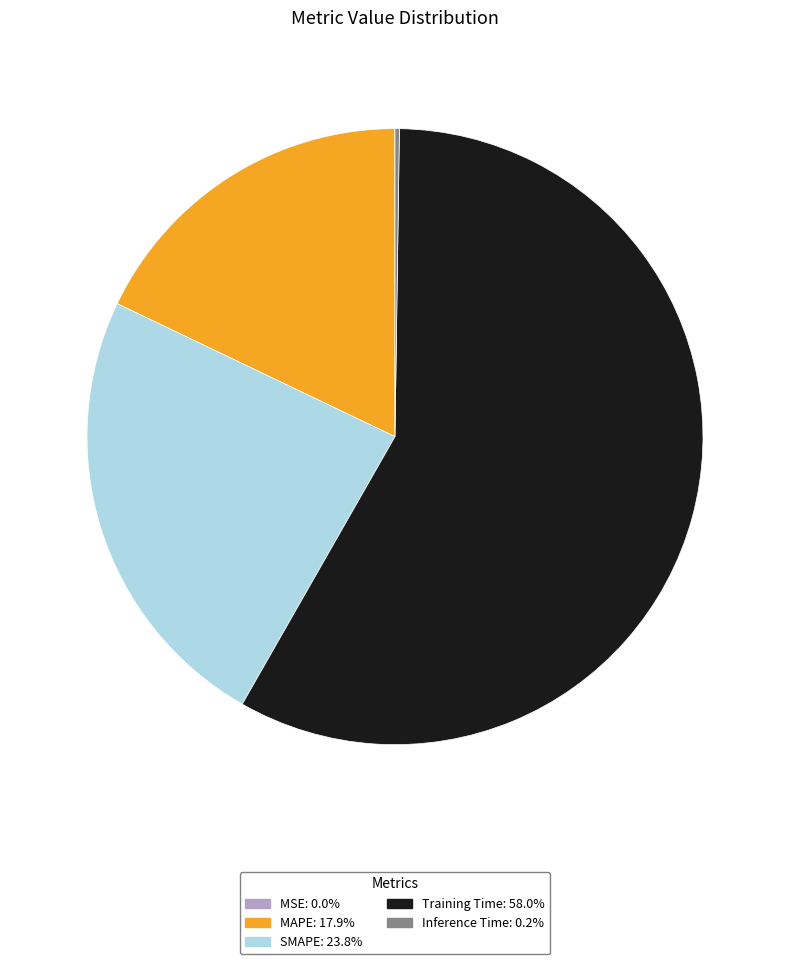

What is the largest slice in the pie chart?

Training Time